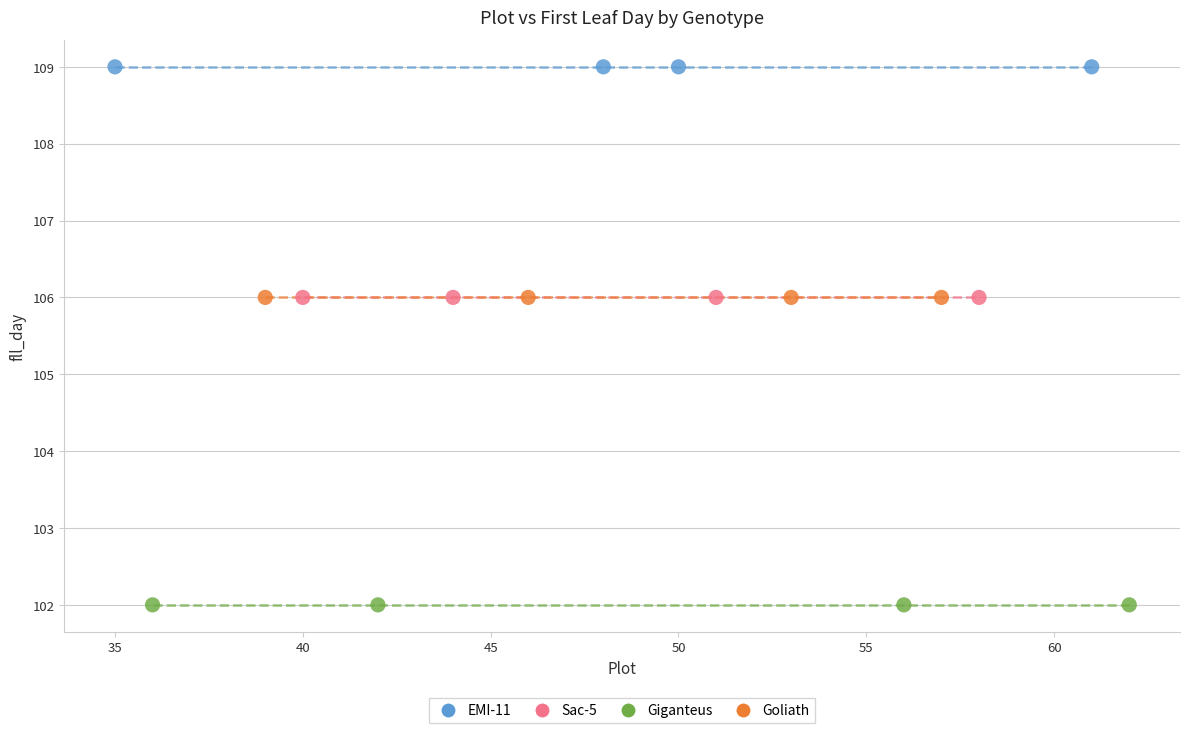

Which series reaches the minimum Y coordinate?

Giganteus